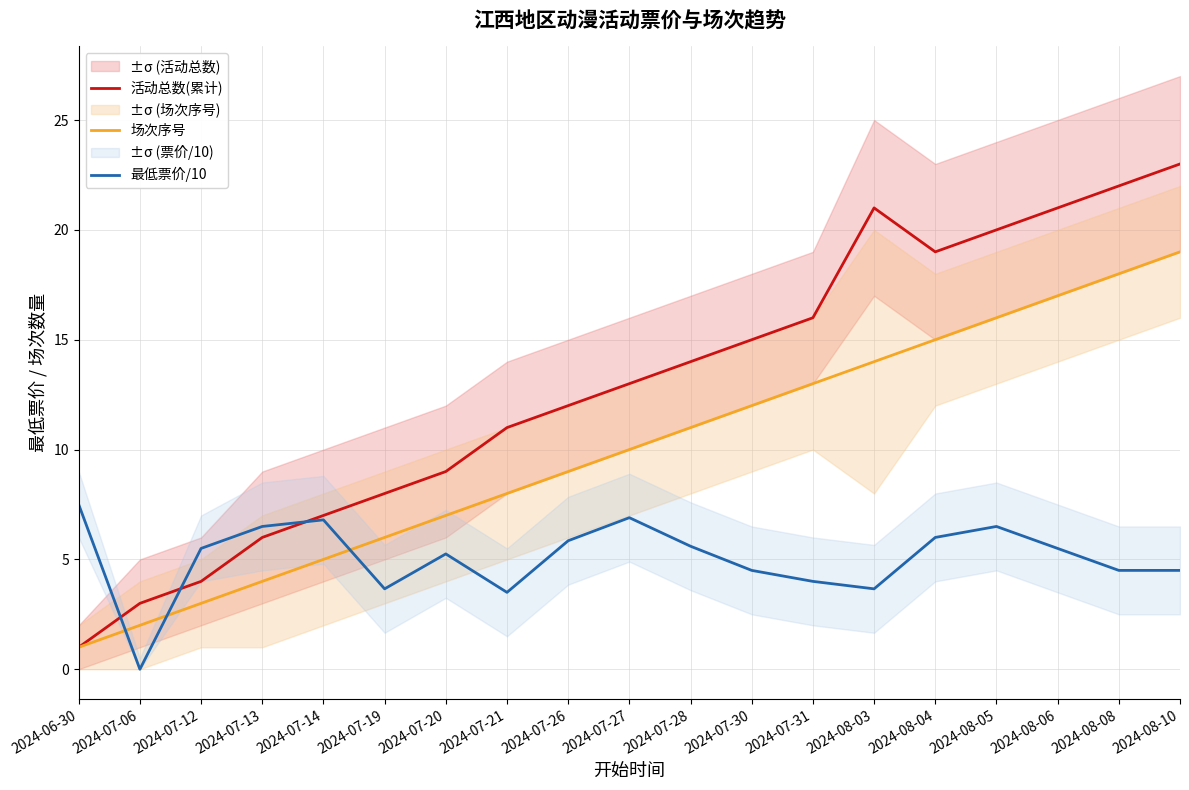

Rank the series at 2024-07-06 from lowest to highest value.

最低票价/10, 场次序号, 活动总数(累计)